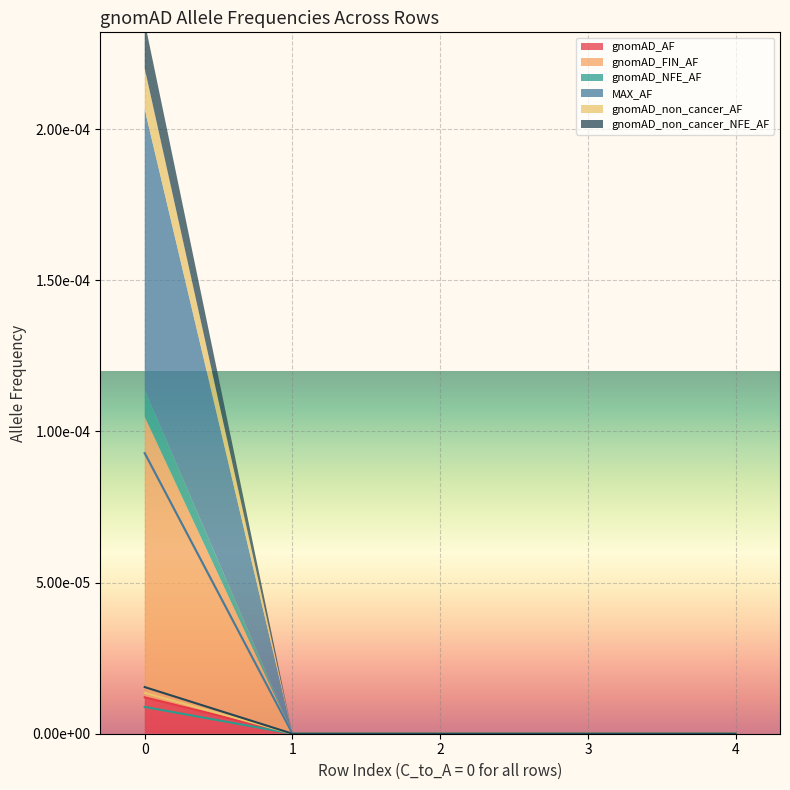

True or false: gnomAD_non_cancer_NFE_AF and gnomAD_AF intersect in this chart.

False